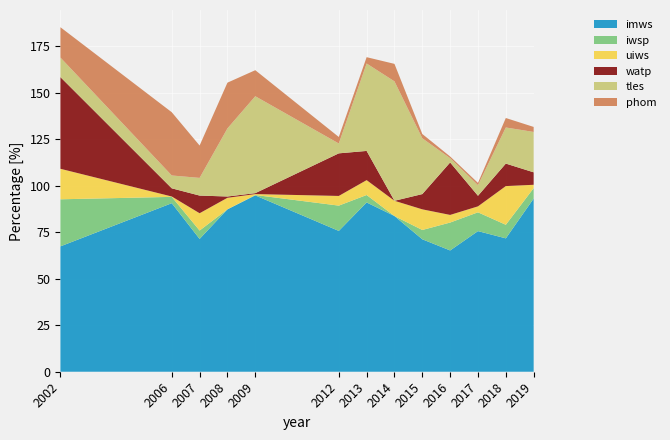

Reading left to right, what are all the values shown in this chart?

imws: 67.4	90.6	71.4	87.3	94.8	75.7	91.0	83.7	71.2	65.2	75.6	71.7	93.1
iwsp: 25.3	3.4	4.5	0.0	0.2	13.6	4.0	0.0	5.0	15.0	10.1	7.3	5.6
uiws: 16.4	0.2	9.3	6.2	0.5	5.2	8.0	8.2	11.1	4.1	3.2	20.8	1.8
watp: 49.3	4.4	9.5	0.7	0.5	22.9	15.7	0.0	8.2	28.2	5.7	12.1	6.7
tles: 10.5	6.9	9.5	36.6	52.1	5.3	47.0	64.2	30.0	2.3	5.7	19.4	21.7
phom: 16.3	34.0	17.4	24.6	14.0	3.5	3.4	9.4	2.3	0.9	1.2	5.1	2.7